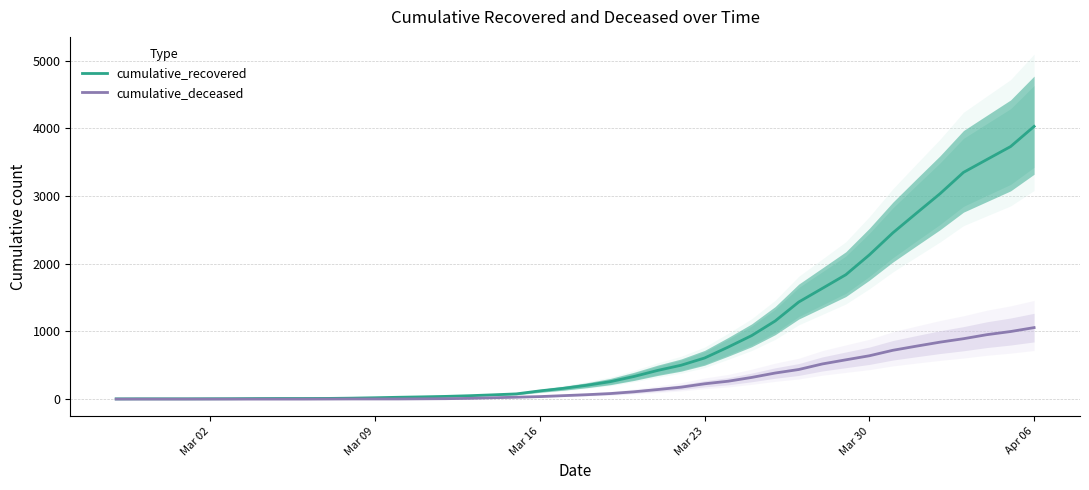

What is the value of the cumulative_deceased point at the 36th from the left?

841